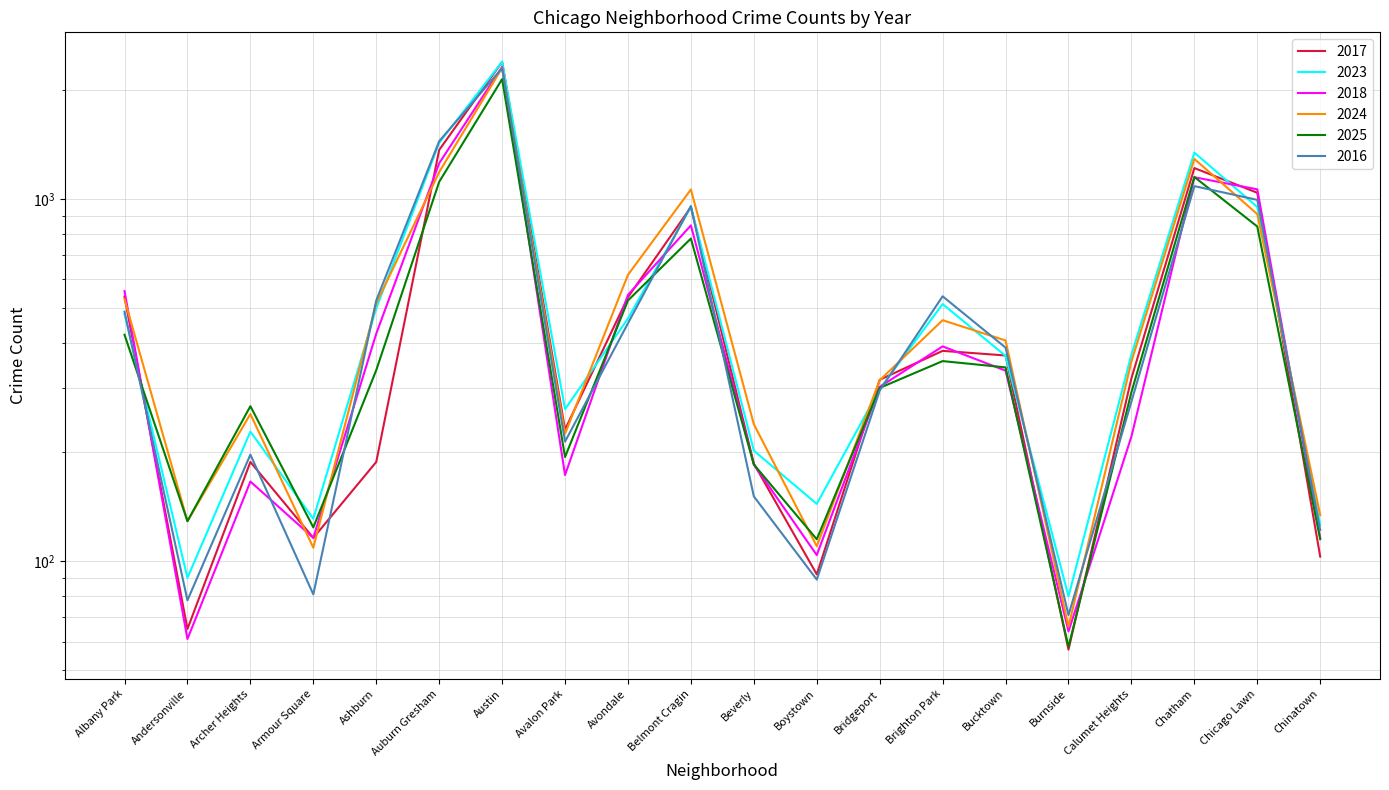

Is it true that 2023 equals 953 at Belmont Cragin?

True